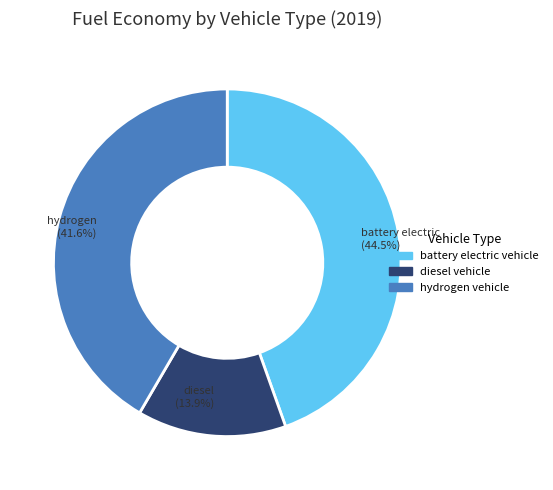

Do hydrogen vehicle and battery electric vehicle together represent more than half of the pie?

Yes